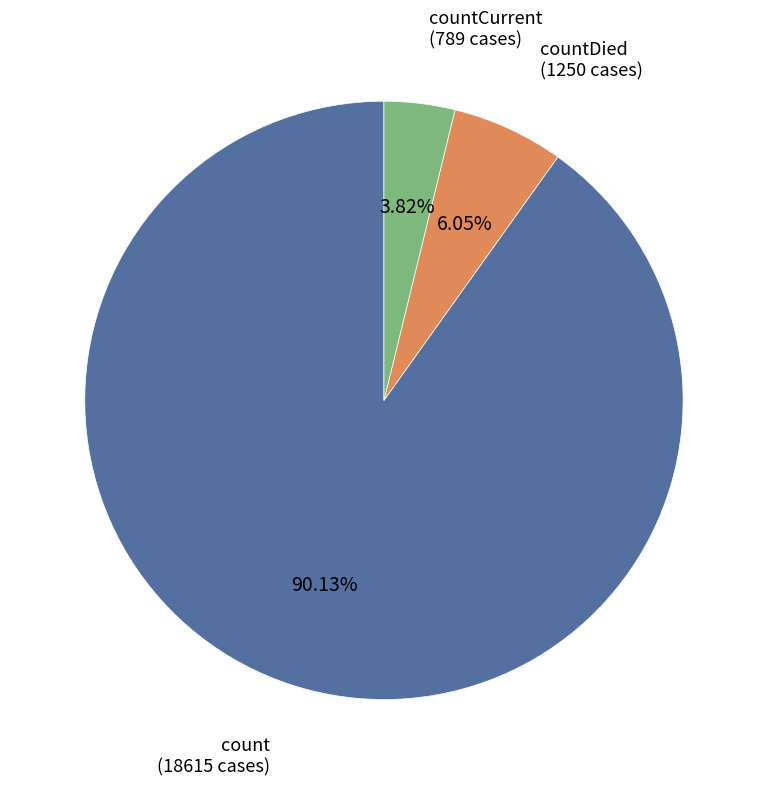

To the nearest percent, what portion does countDied represent?

6%